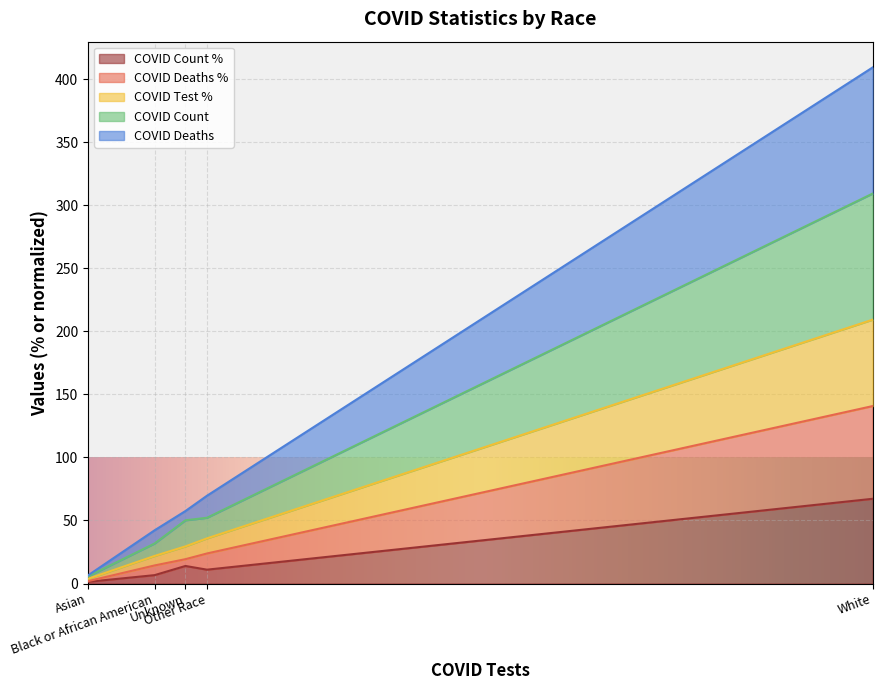

Count the number of categories in the chart.

5